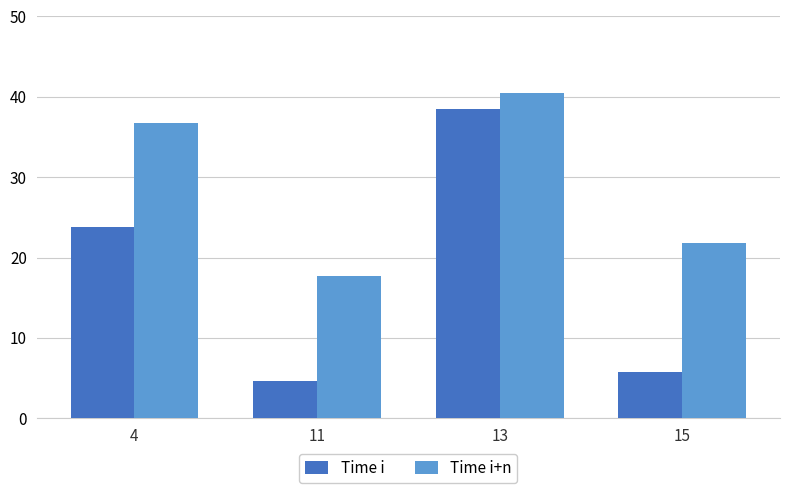

What is the value of the Time i bar at the 3rd from the left?

38.5